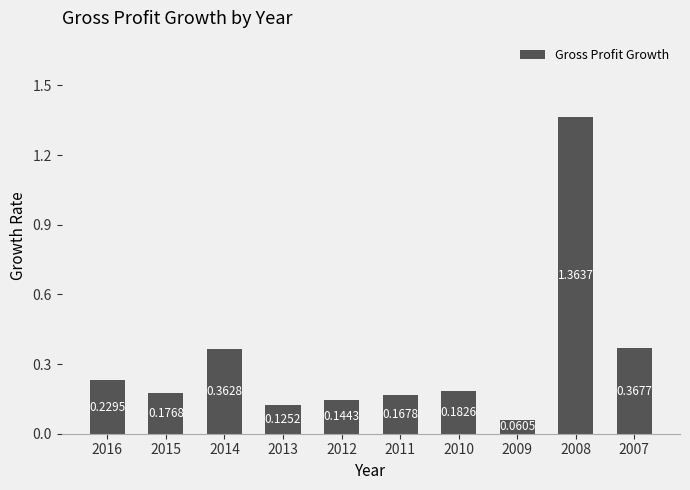

Rank the categories by value from highest to lowest.

2008, 2007, 2014, 2016, 2010, 2015, 2011, 2012, 2013, 2009